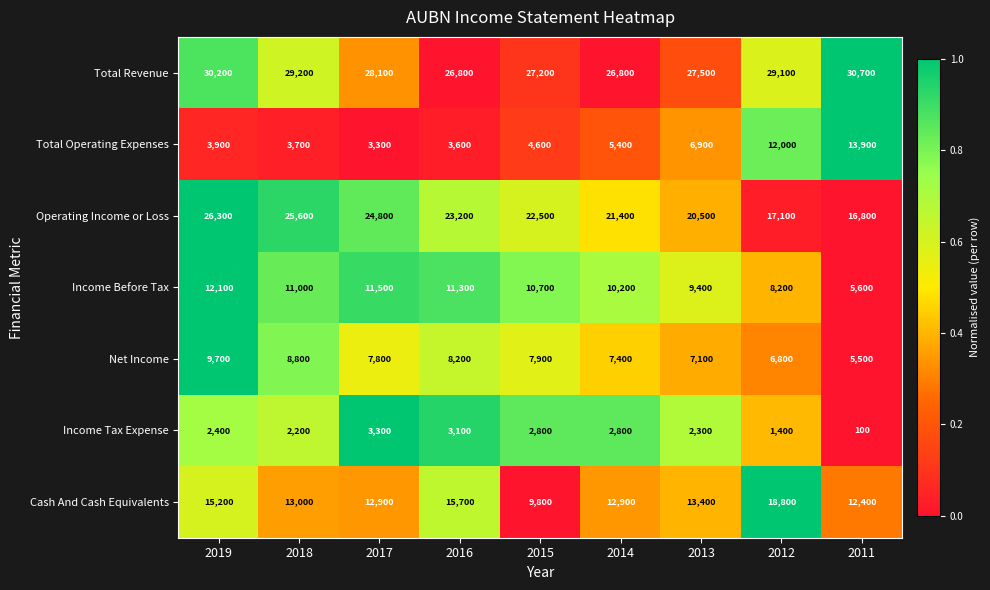

What is the difference between the maximum and second lowest values in the Total Operating Expenses series?

10300